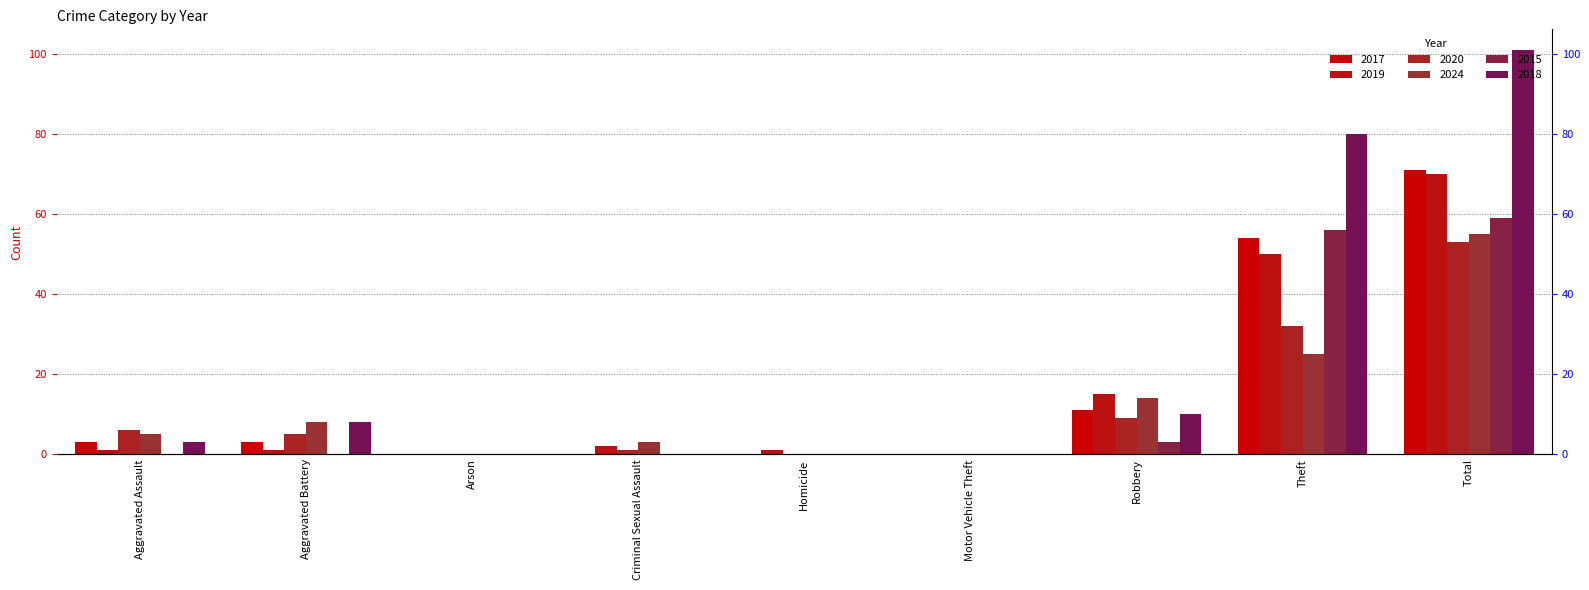

Reading left to right, list all the values displayed in this chart.

2017: Aggravated Assault=3	Aggravated Battery=3	Arson=0	Criminal Sexual Assault=0	Homicide=0	Motor Vehicle Theft=0	Robbery=11	Theft=54	Total=71
2019: Aggravated Assault=1	Aggravated Battery=1	Arson=0	Criminal Sexual Assault=2	Homicide=1	Motor Vehicle Theft=0	Robbery=15	Theft=50	Total=70
2020: Aggravated Assault=6	Aggravated Battery=5	Arson=0	Criminal Sexual Assault=1	Homicide=0	Motor Vehicle Theft=0	Robbery=9	Theft=32	Total=53
2024: Aggravated Assault=5	Aggravated Battery=8	Arson=0	Criminal Sexual Assault=3	Homicide=0	Motor Vehicle Theft=0	Robbery=14	Theft=25	Total=55
2015: Aggravated Assault=0	Aggravated Battery=0	Arson=0	Criminal Sexual Assault=0	Homicide=0	Motor Vehicle Theft=0	Robbery=3	Theft=56	Total=59
2018: Aggravated Assault=3	Aggravated Battery=8	Arson=0	Criminal Sexual Assault=0	Homicide=0	Motor Vehicle Theft=0	Robbery=10	Theft=80	Total=101